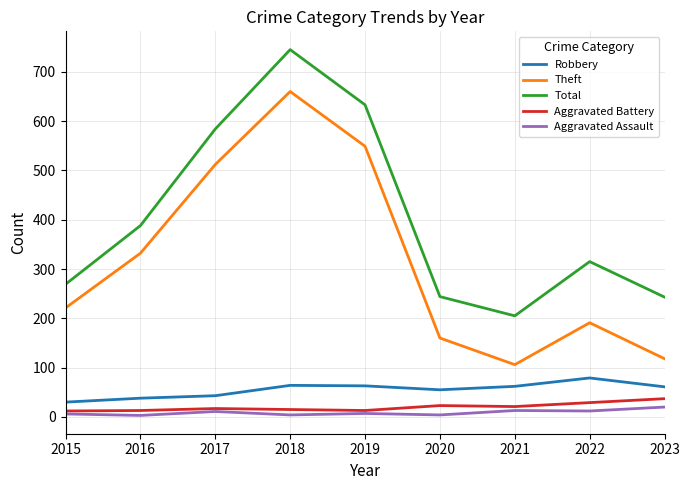

Is this an area chart (filled region under the line)?

No